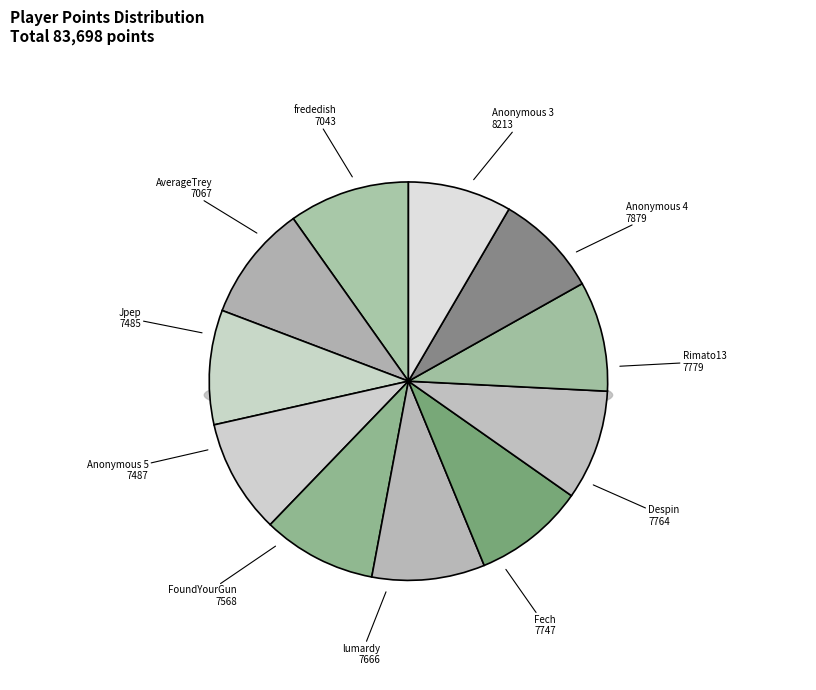

Is there any slice that represents more than half of the pie?

No